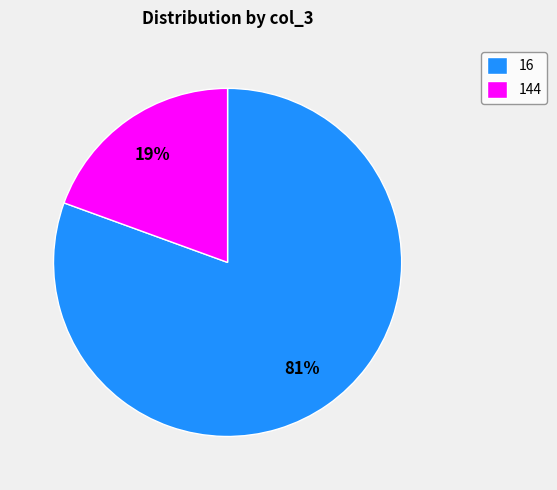

Is the sum of 144 and 16 greater than half?

Yes